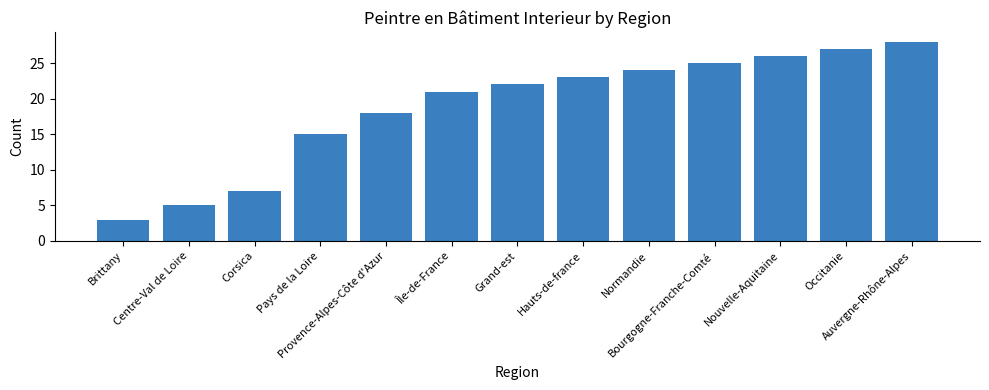

Reading left to right, extract all data points from this chart.

Brittany=3	Centre-Val de Loire=5	Corsica=7	Pays de la Loire=15	Provence-Alpes-Côte d'Azur=18	Île-de-France=21	Grand-est=22	Hauts-de-france=23	Normandie=24	Bourgogne-Franche-Comté=25	Nouvelle-Aquitaine=26	Occitanie=27	Auvergne-Rhône-Alpes=28